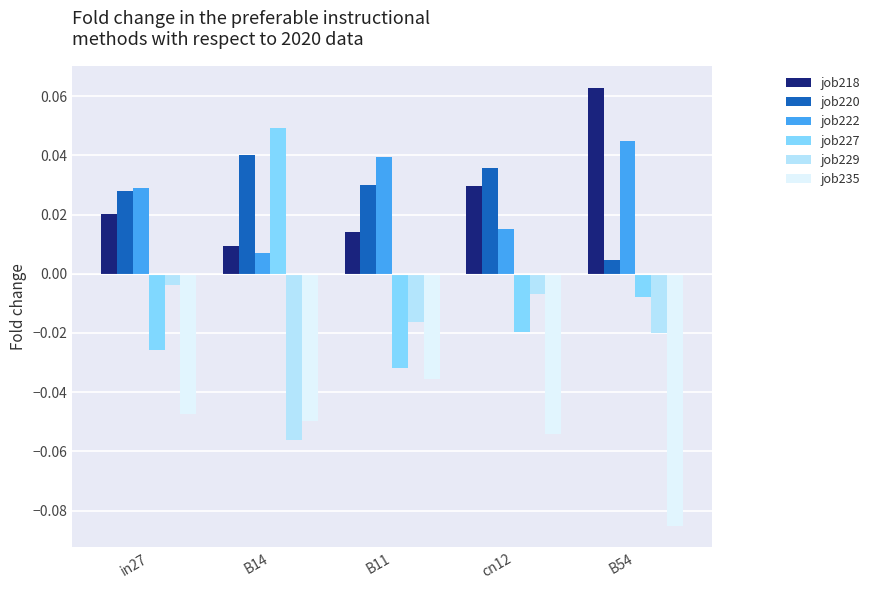

What are all the series names shown in the legend?

job218, job220, job222, job227, job229, job235